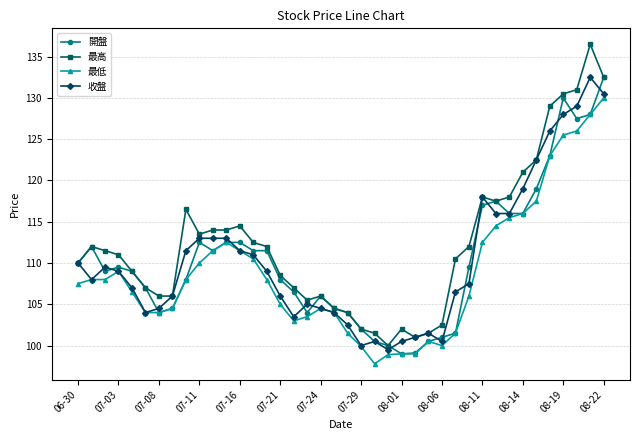

How many categories are shown in the chart?

40